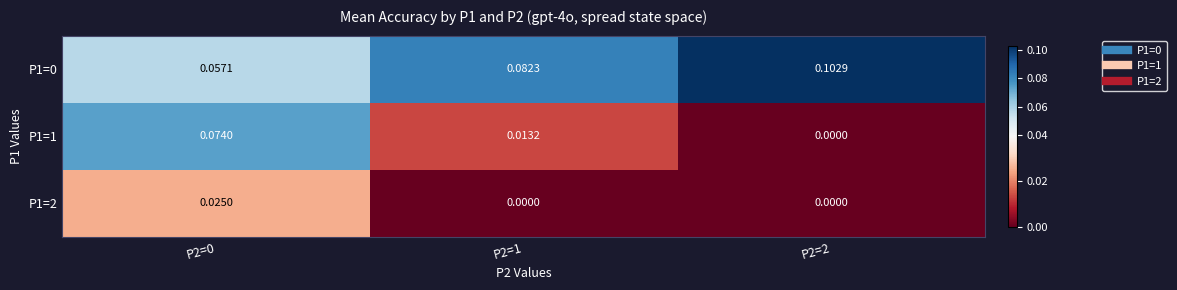

What is the total value across all series at P2=0?

0.2